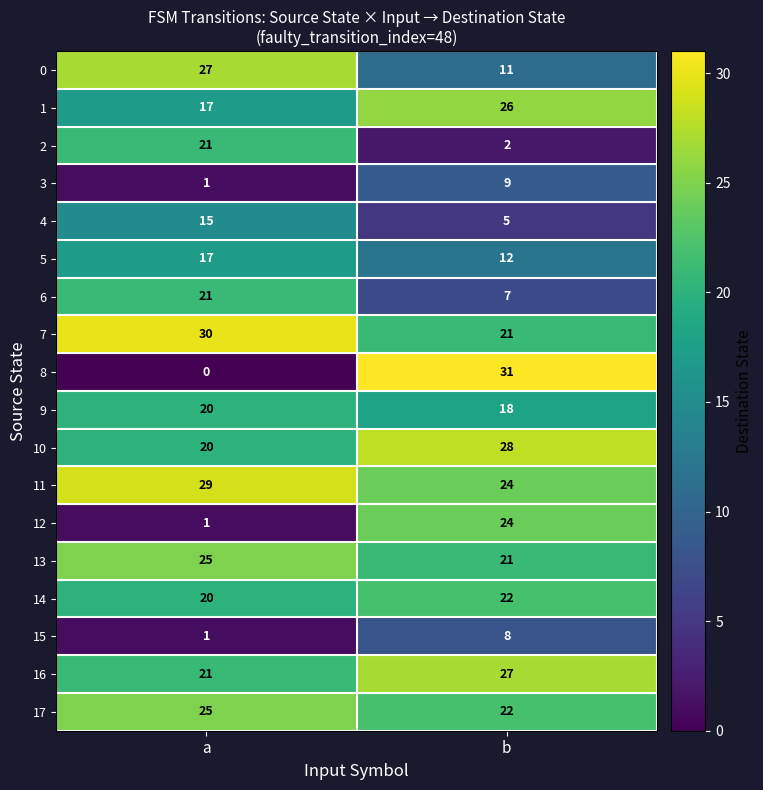

At which label is 1 closest to 21?

a